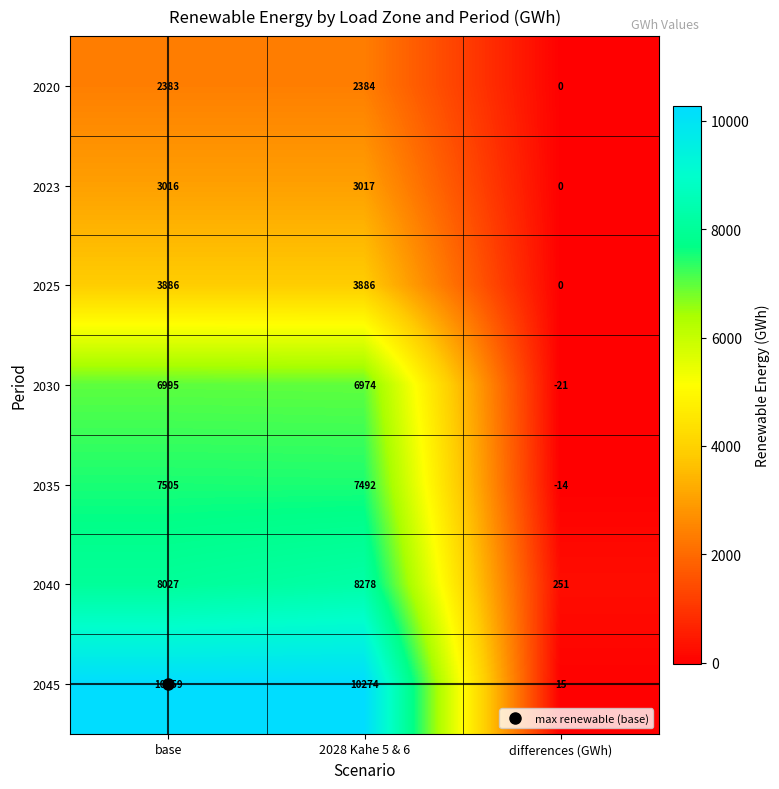

How many data points does each series have?

3